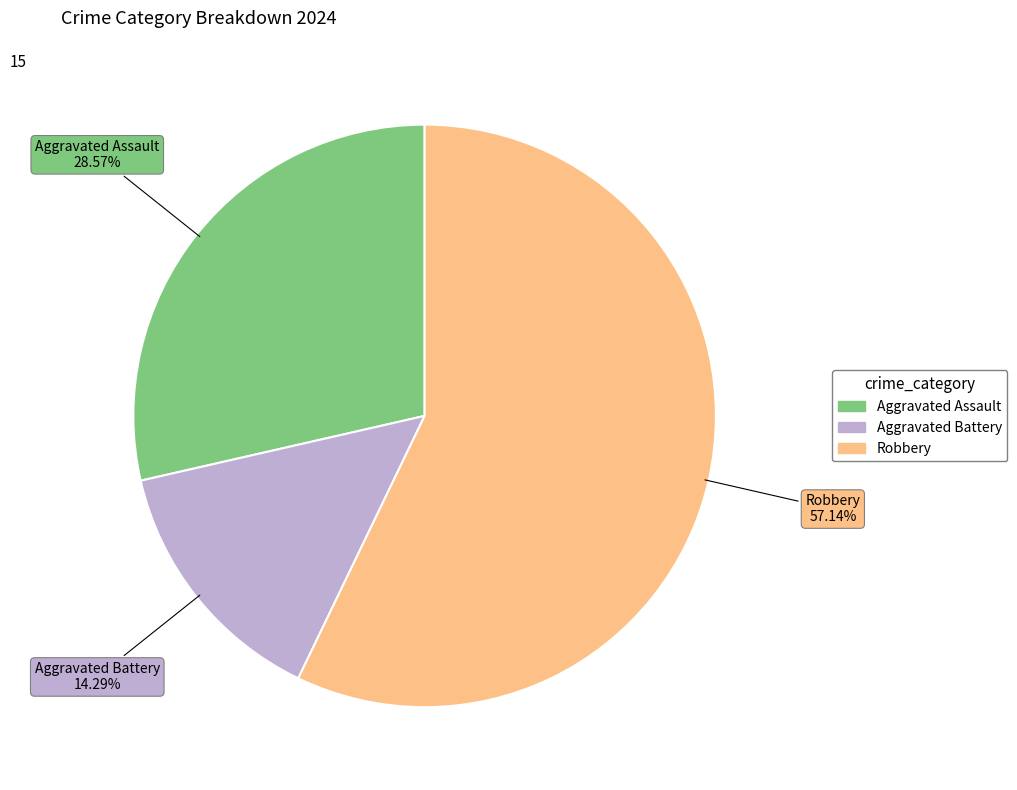

Is there any slice that represents more than half of the pie?

Yes